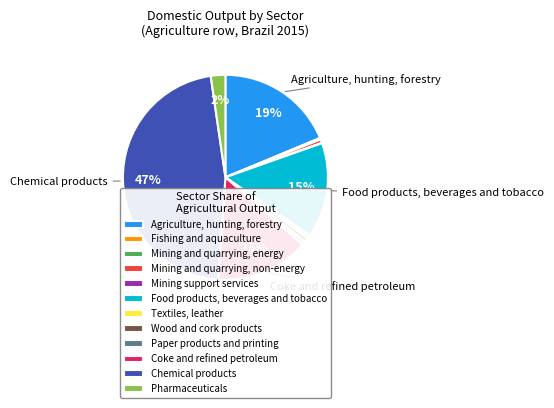

Between Pharmaceuticals and Coke and refined petroleum, which is larger?

Coke and refined petroleum